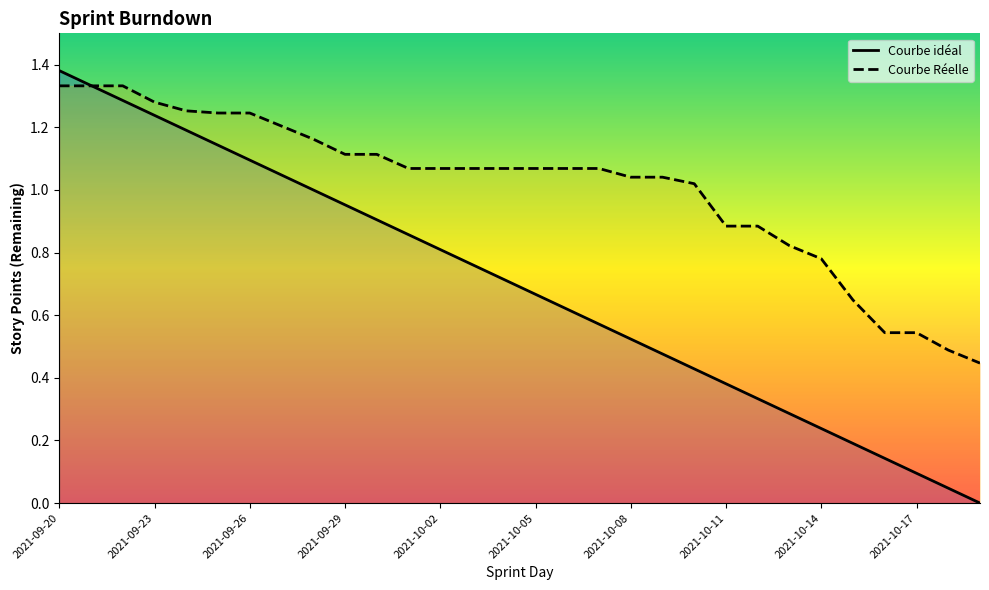

How many times do Courbe Réelle and Courbe idéal cross each other?

1